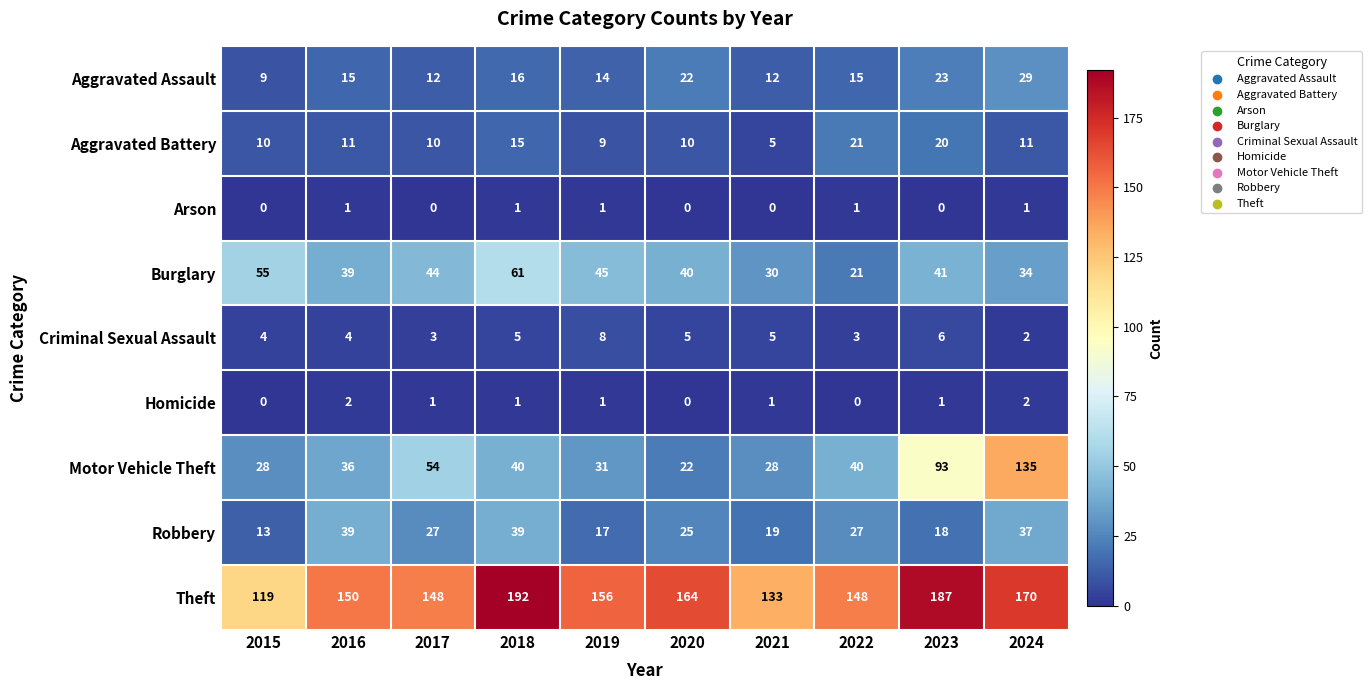

The value of Aggravated Battery at 2018 is 3. True or false?

False